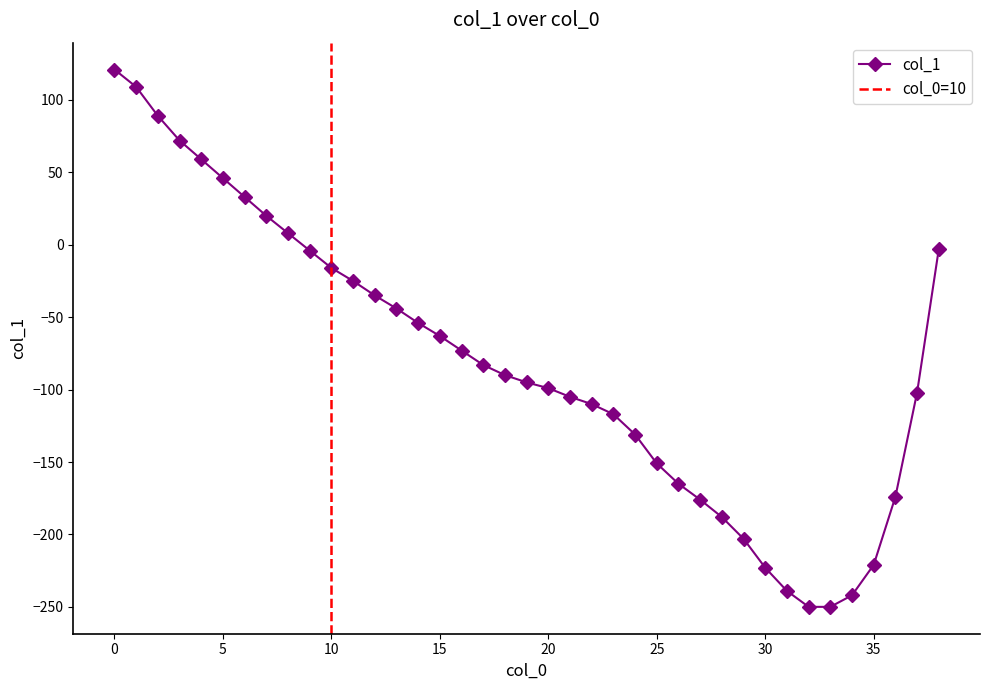

True or false: col_1 has a value of -63 at 15.

True